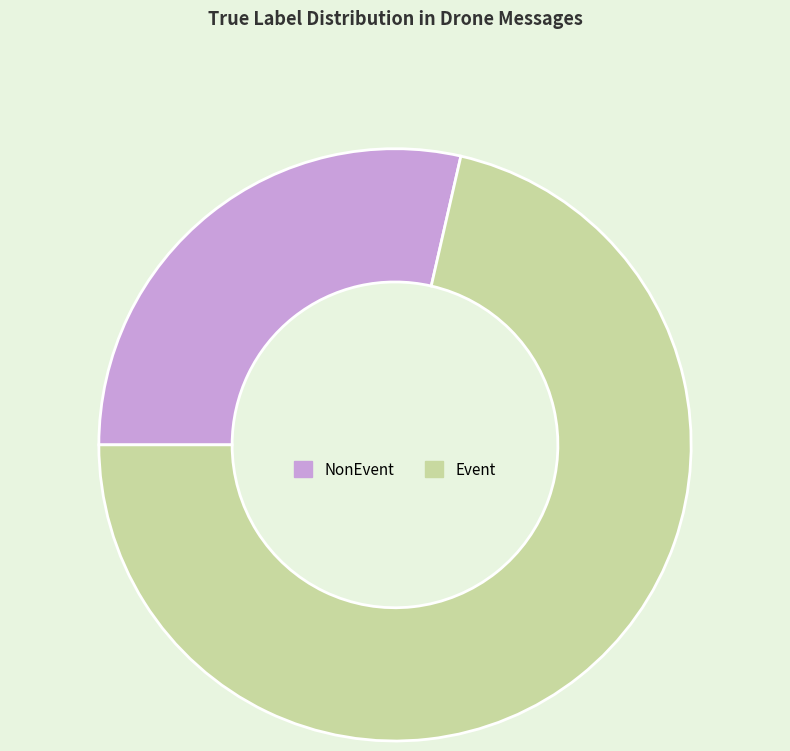

Is it true that NonEvent is 23% of the pie?

False